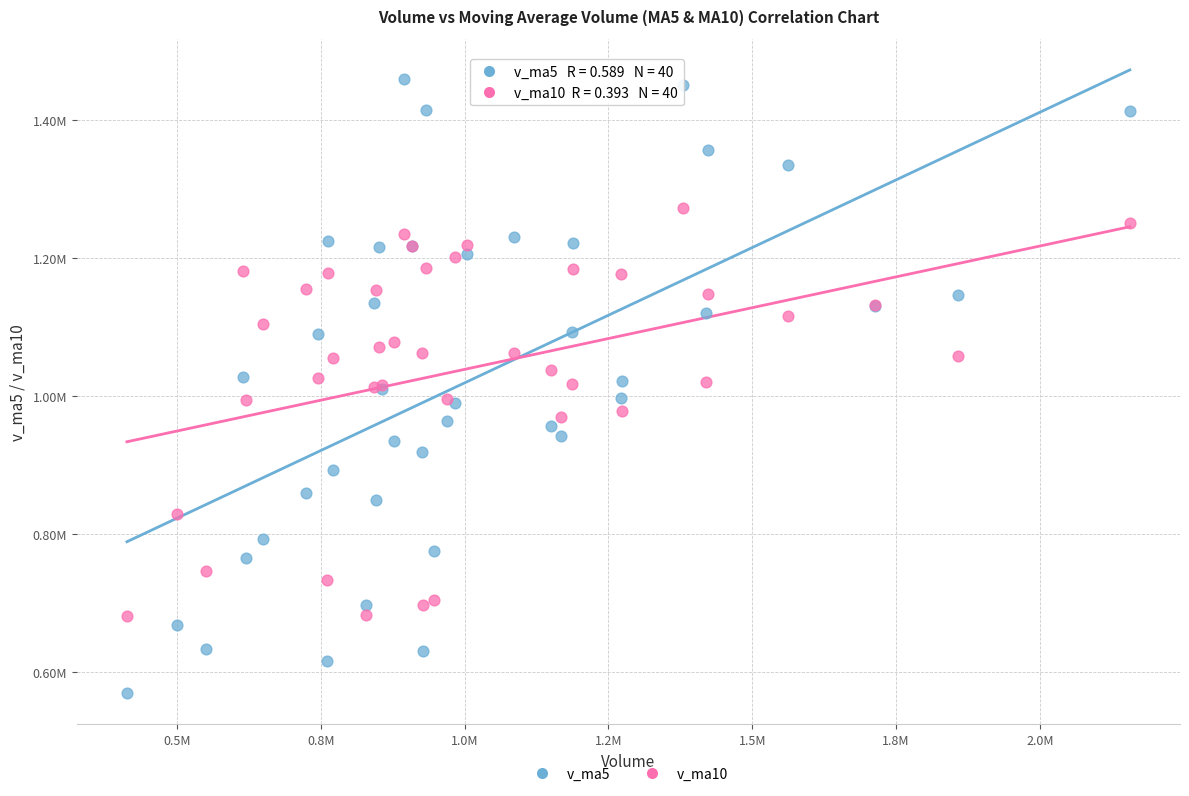

Which series has the largest Y range (max minus min)?

v_ma5